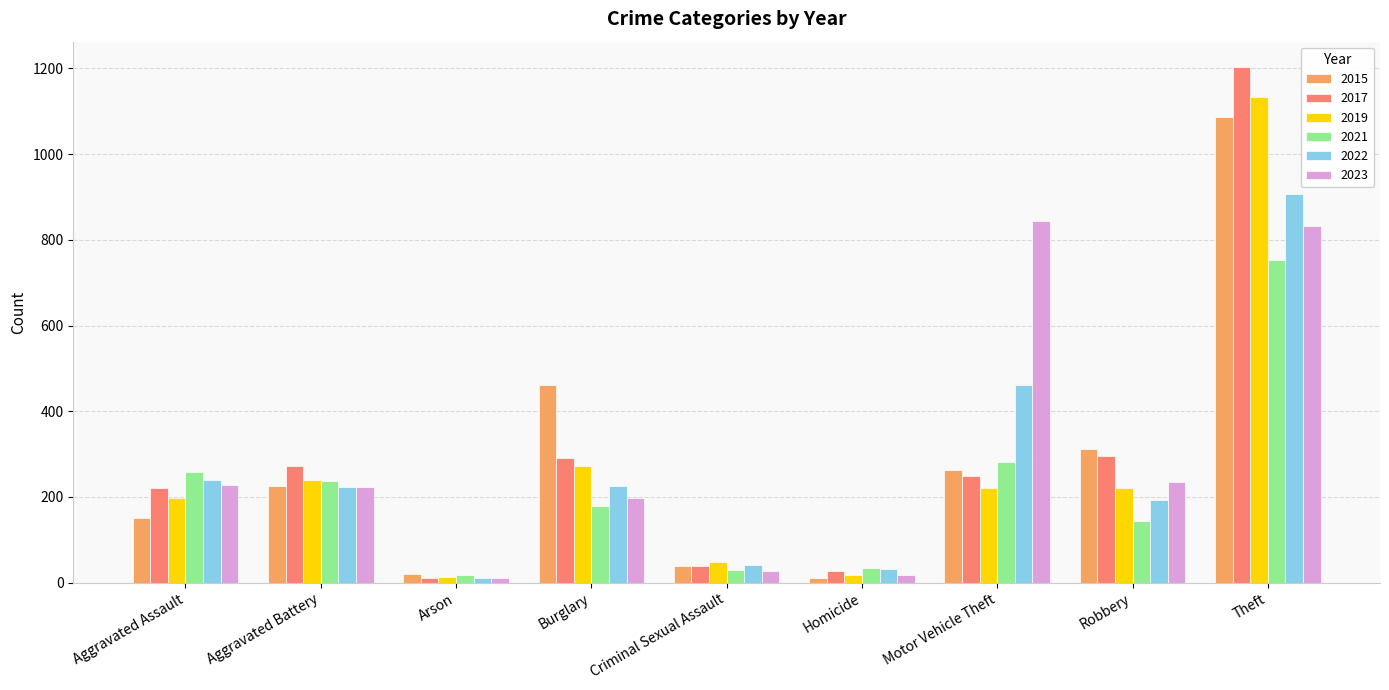

Which category has the lowest value in the 2021 series?

Arson